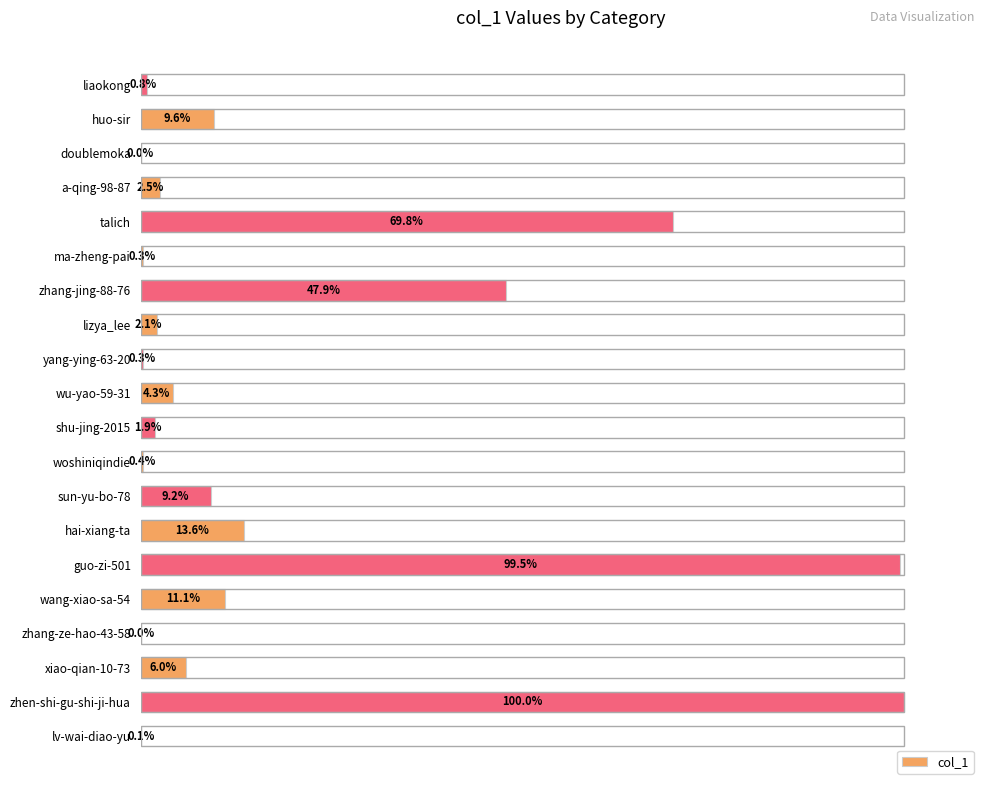

Where is the data nearest to the value 50?

zhang-jing-88-76